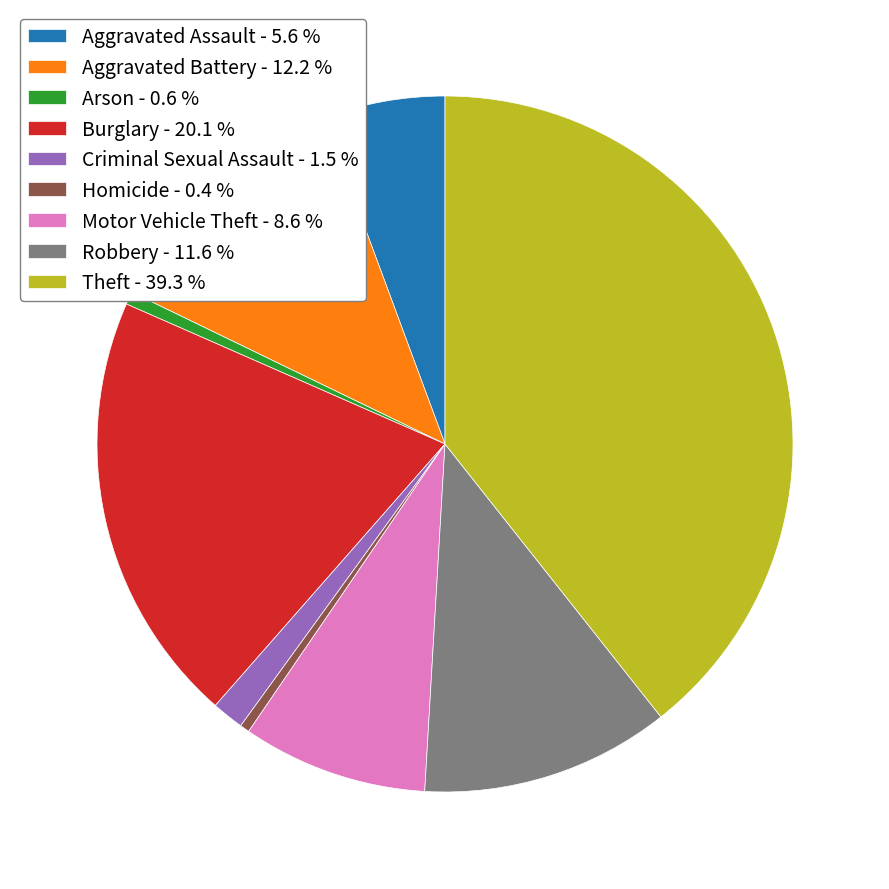

Is there a majority slice in this chart?

No